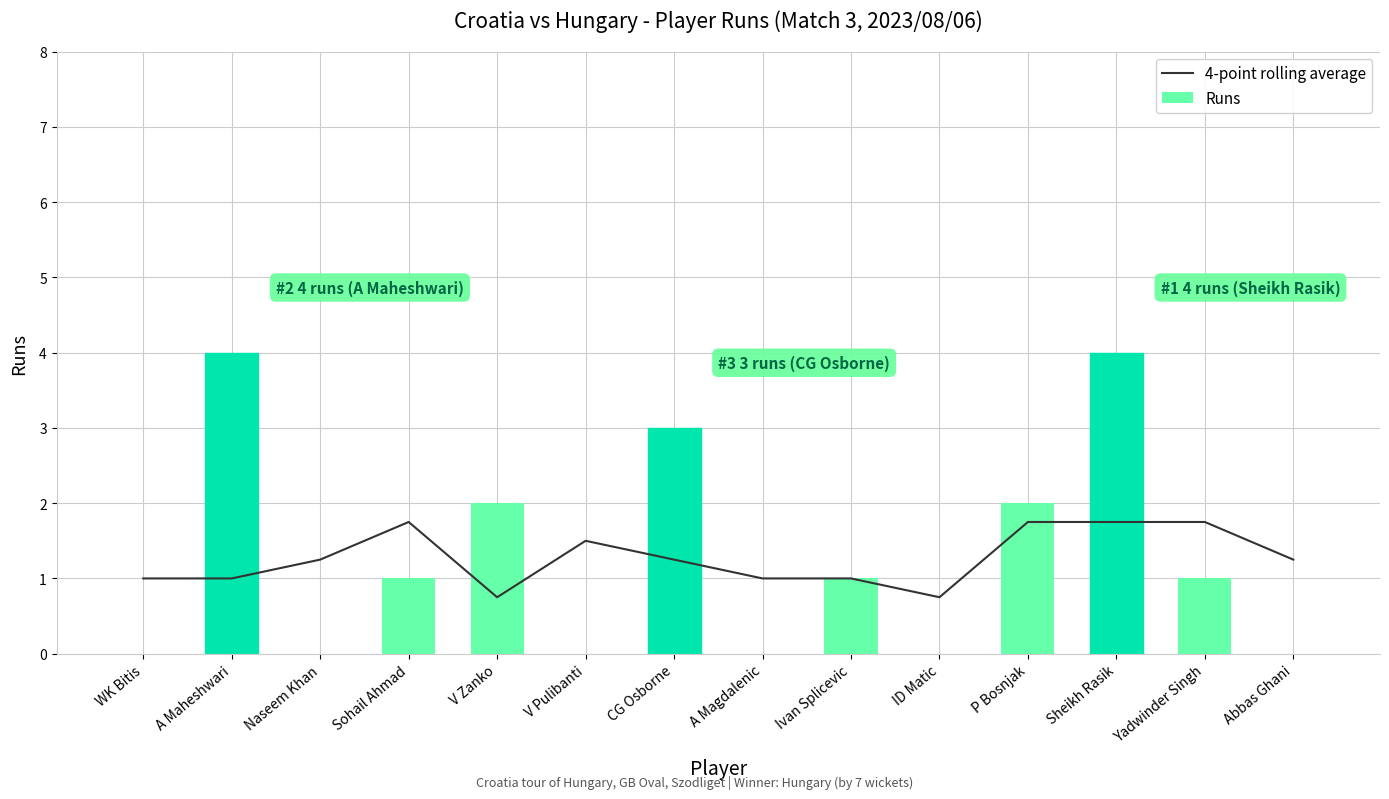

How many categories are shown in the chart?

14